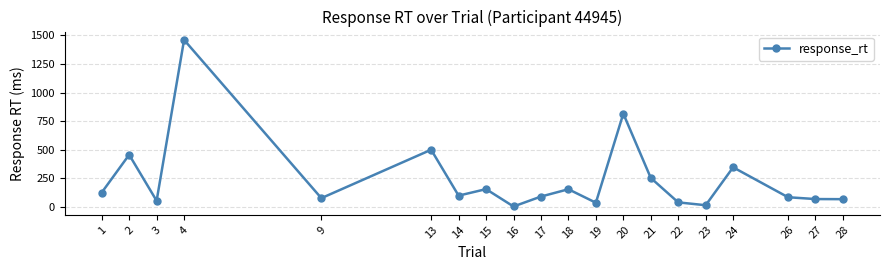

At which category does the data reach its first local valley?

3